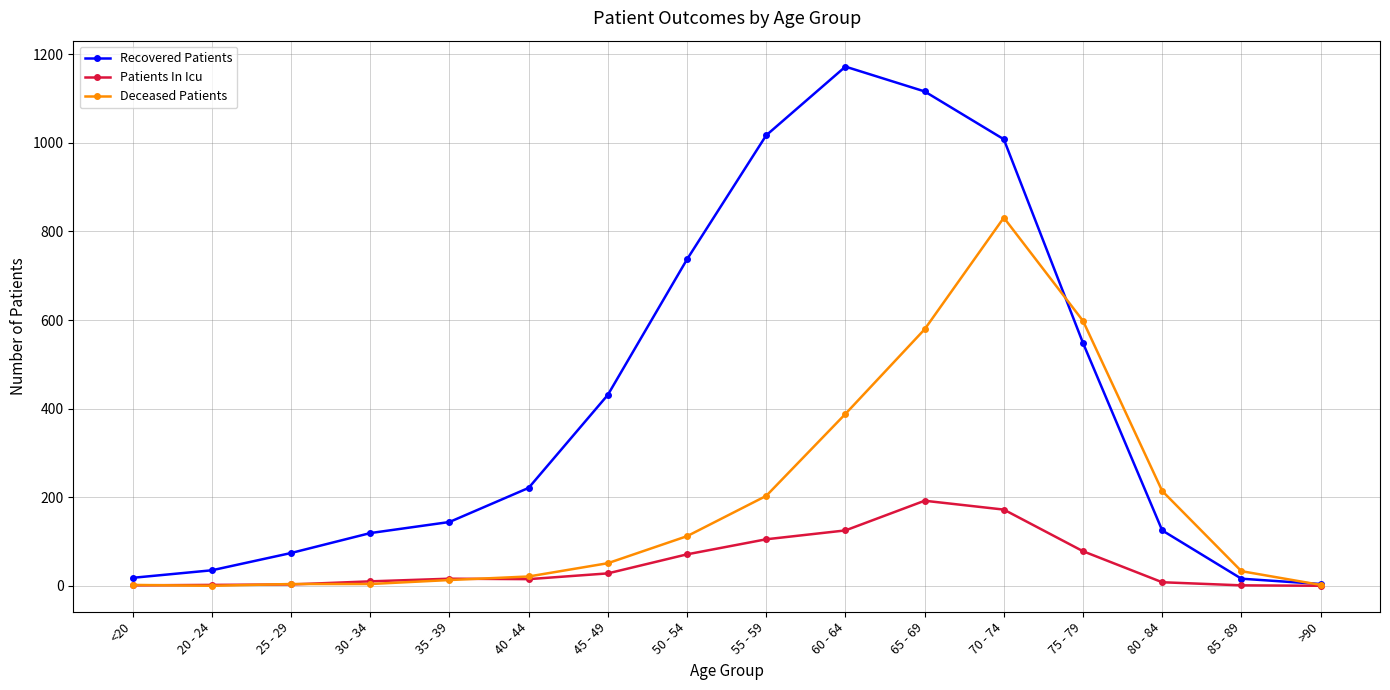

True or false: Recovered Patients has more than 0 points higher than both neighbors.

True